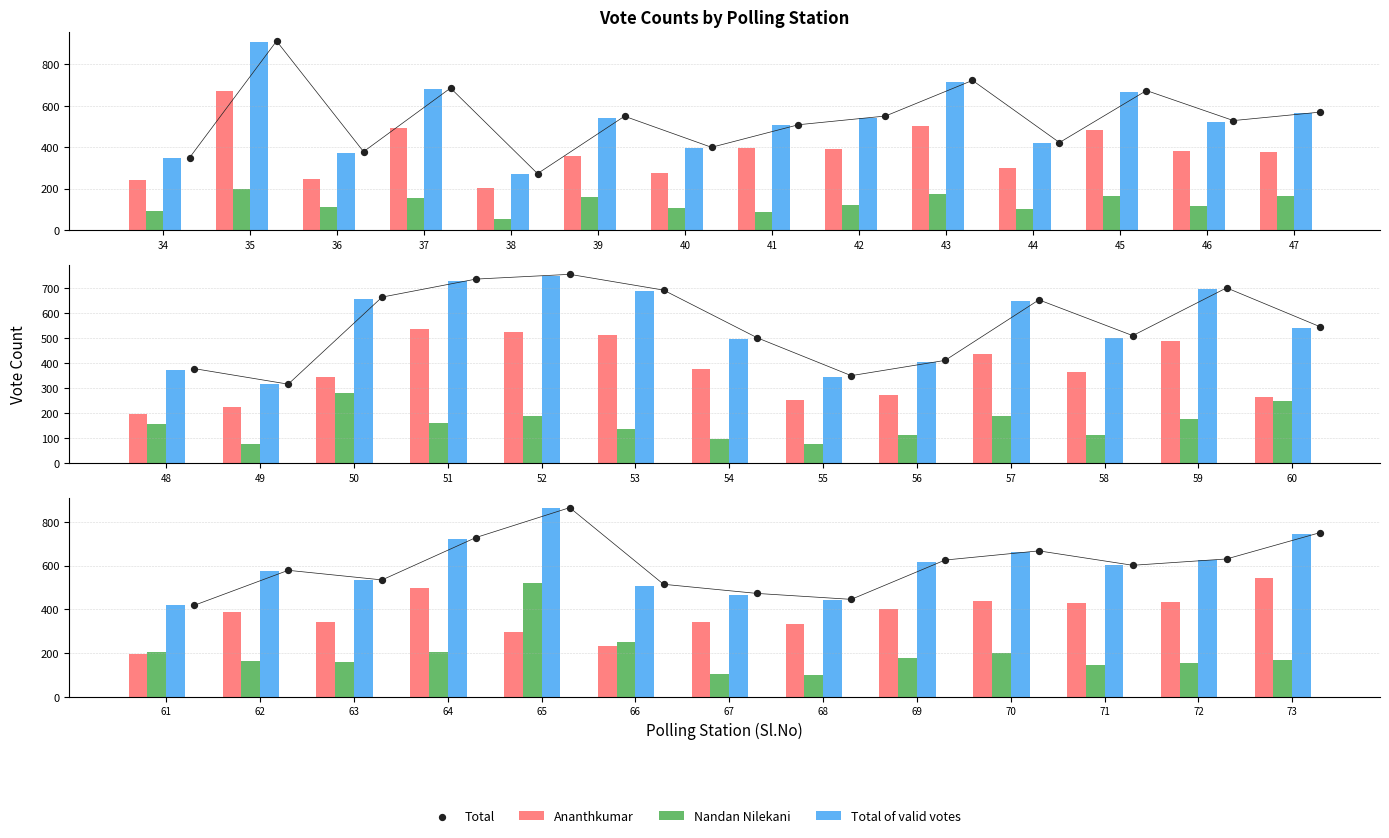

Which series has the largest total across all categories?

Total